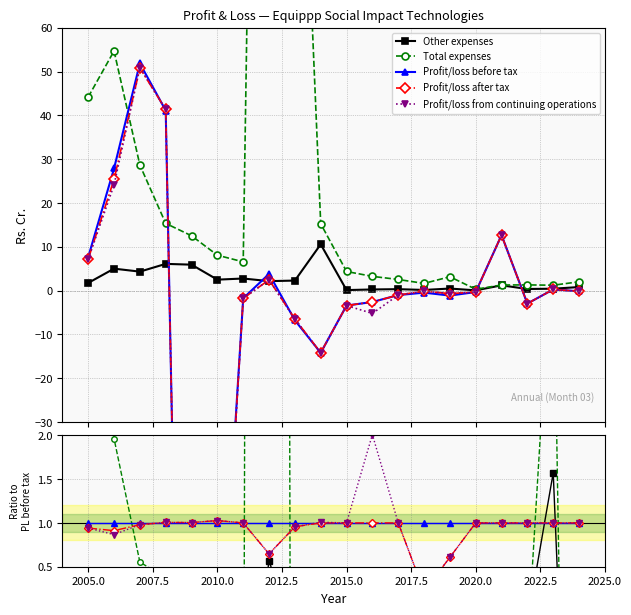

Is this an area chart (filled region under the line)?

No